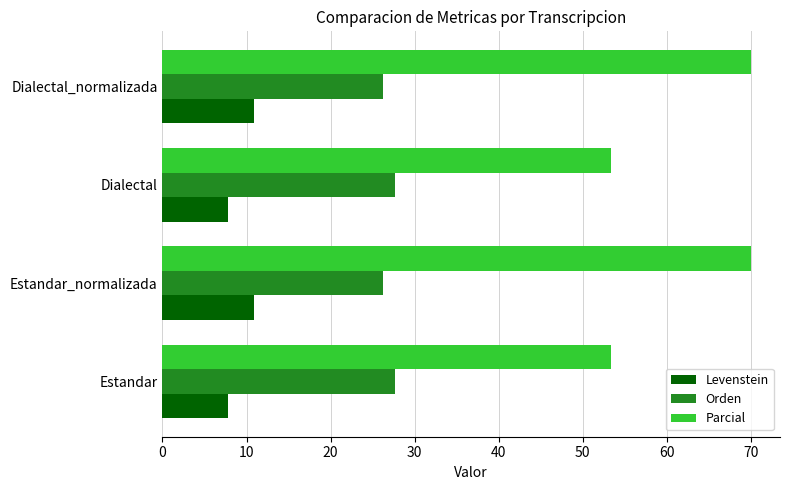

True or false: Levenstein has a value of 7.9 at Estandar.

True